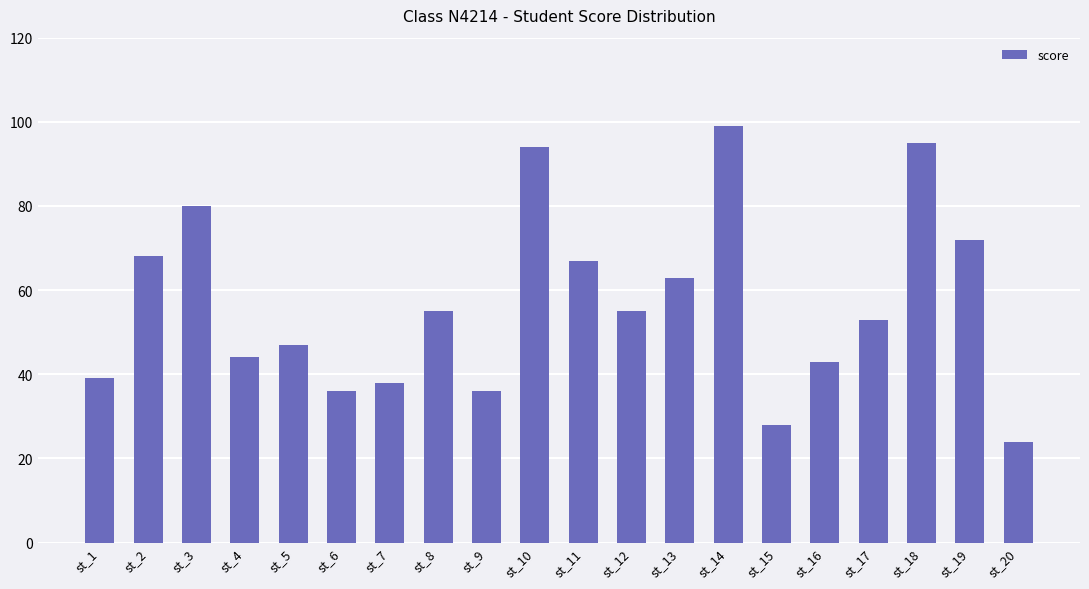

What is the sum of all values?

1136